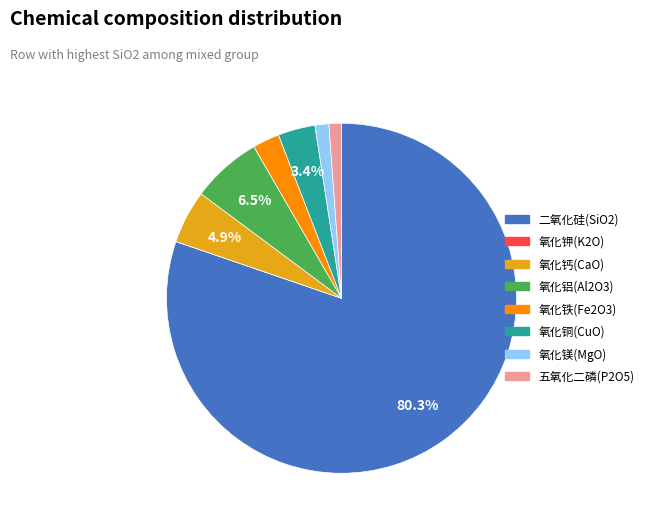

What portion of the pie excludes 氧化钙(CaO)?

95.1%